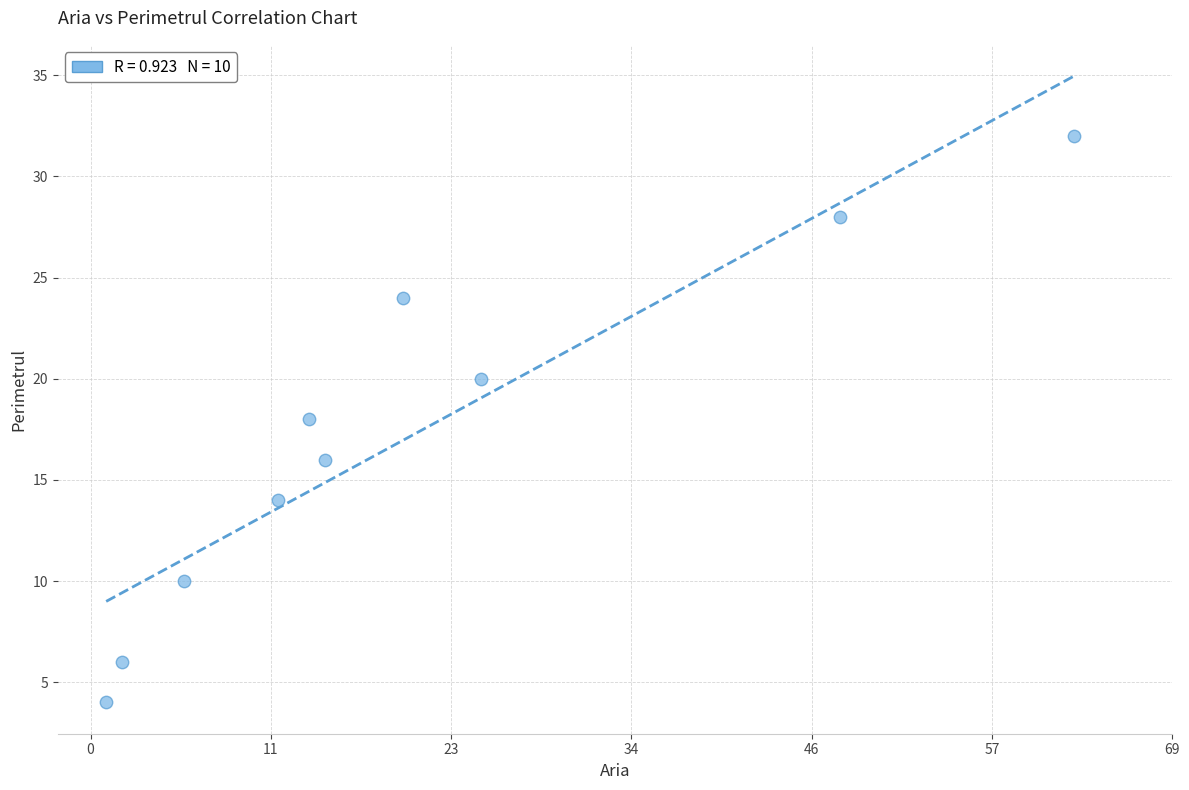

What is the range of Y values (max minus min)?

28